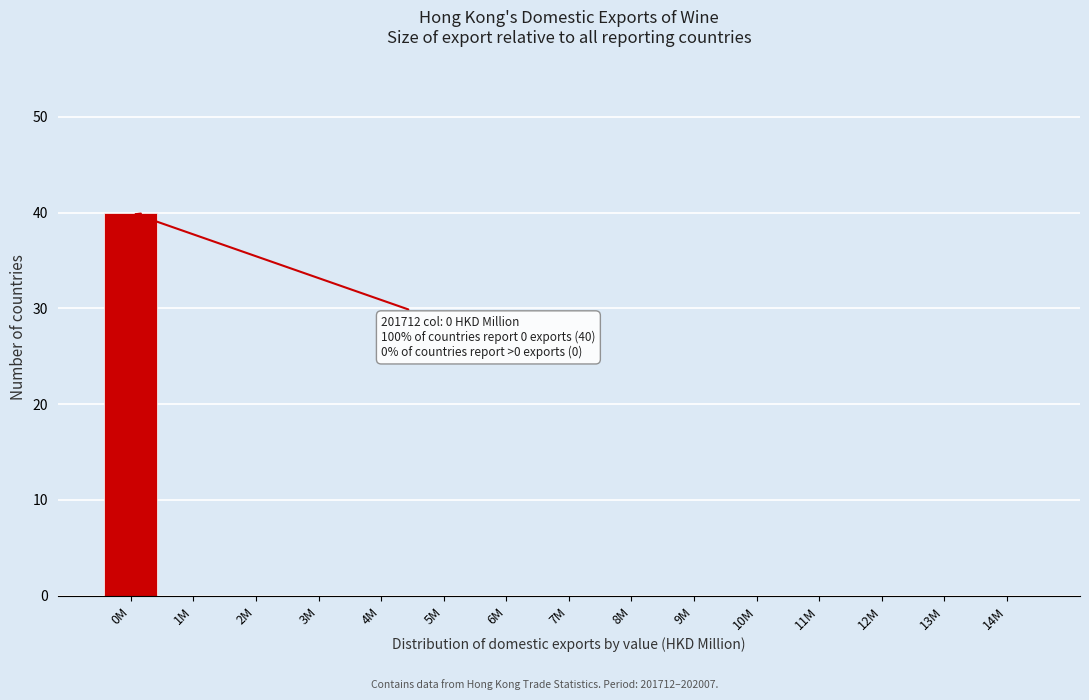

Reading left to right, transcribe all the data shown in this chart.

0M=40	1M=0	2M=0	3M=0	4M=0	5M=0	6M=0	7M=0	8M=0	9M=0	10M=0	11M=0	12M=0	13M=0	14M=0